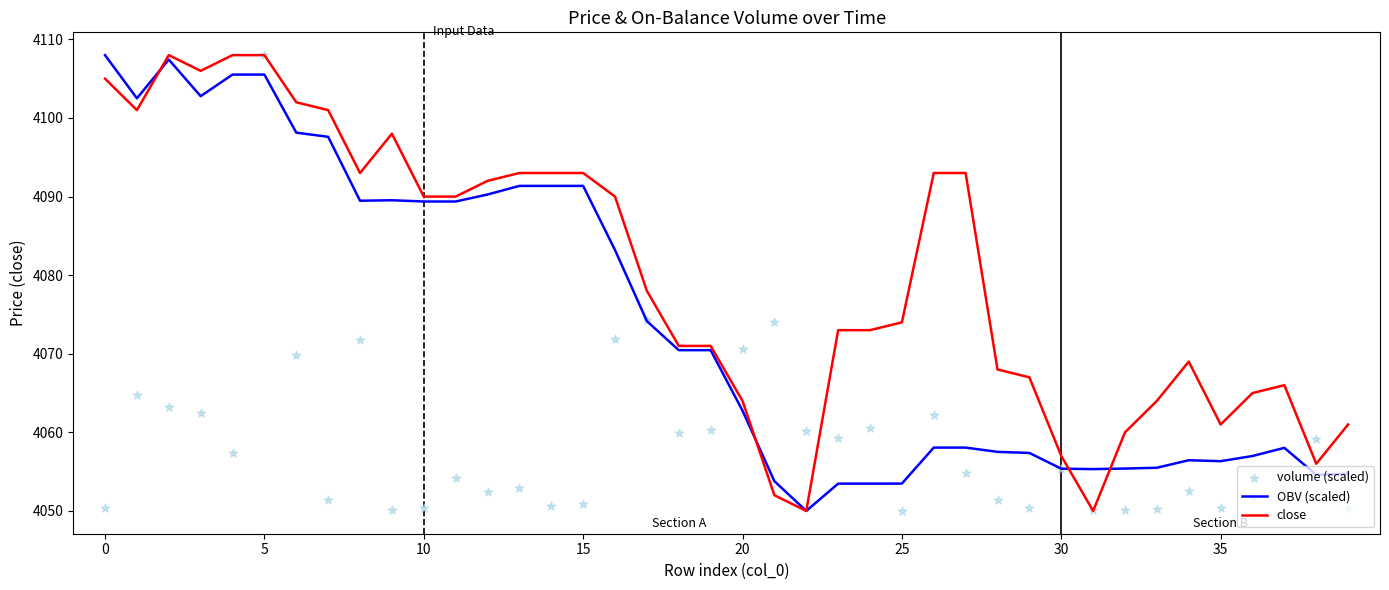

Is the value of volume (scaled) at 33 greater than the value of OBV (scaled) at 26?

No